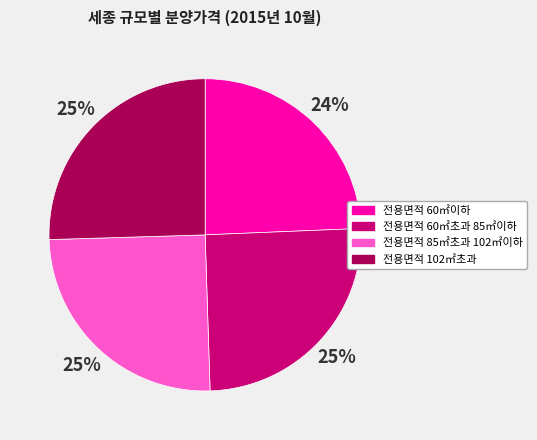

How many segments does this pie chart have?

4